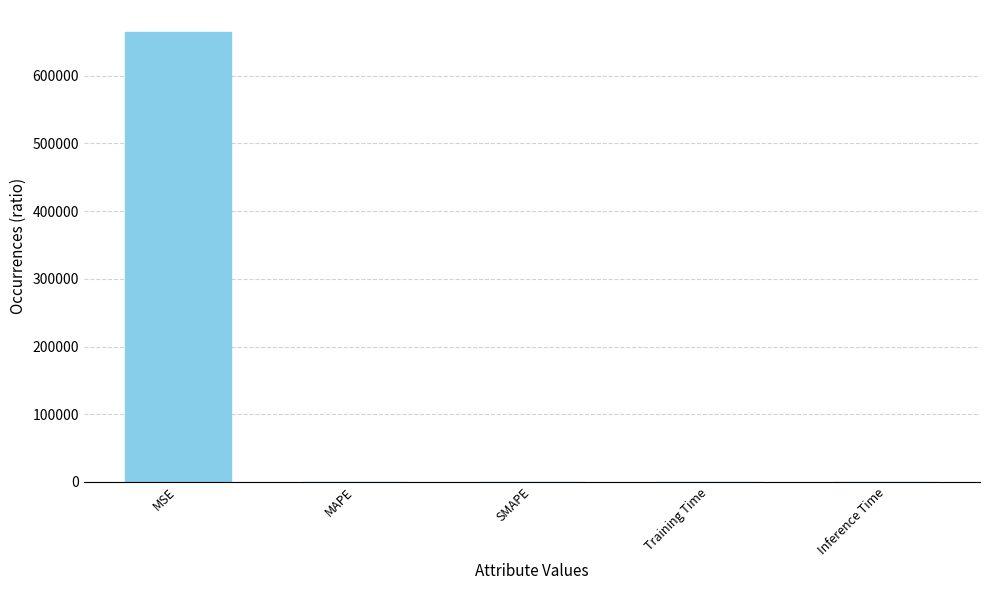

At which category does the chart reach its peak across all series?

MSE